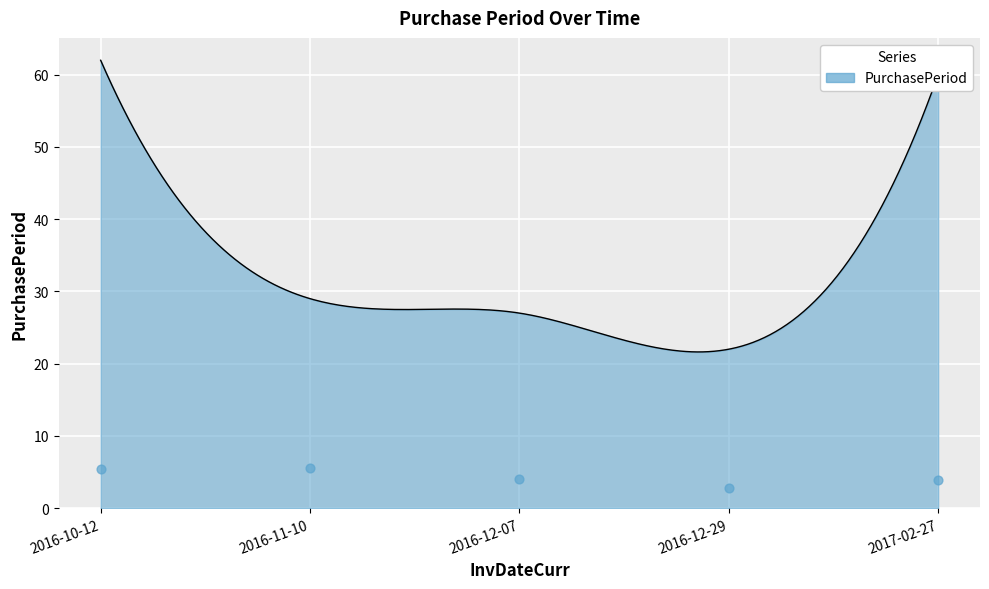

Between 2016-12-07 and 2016-11-10, which is larger?

2016-11-10